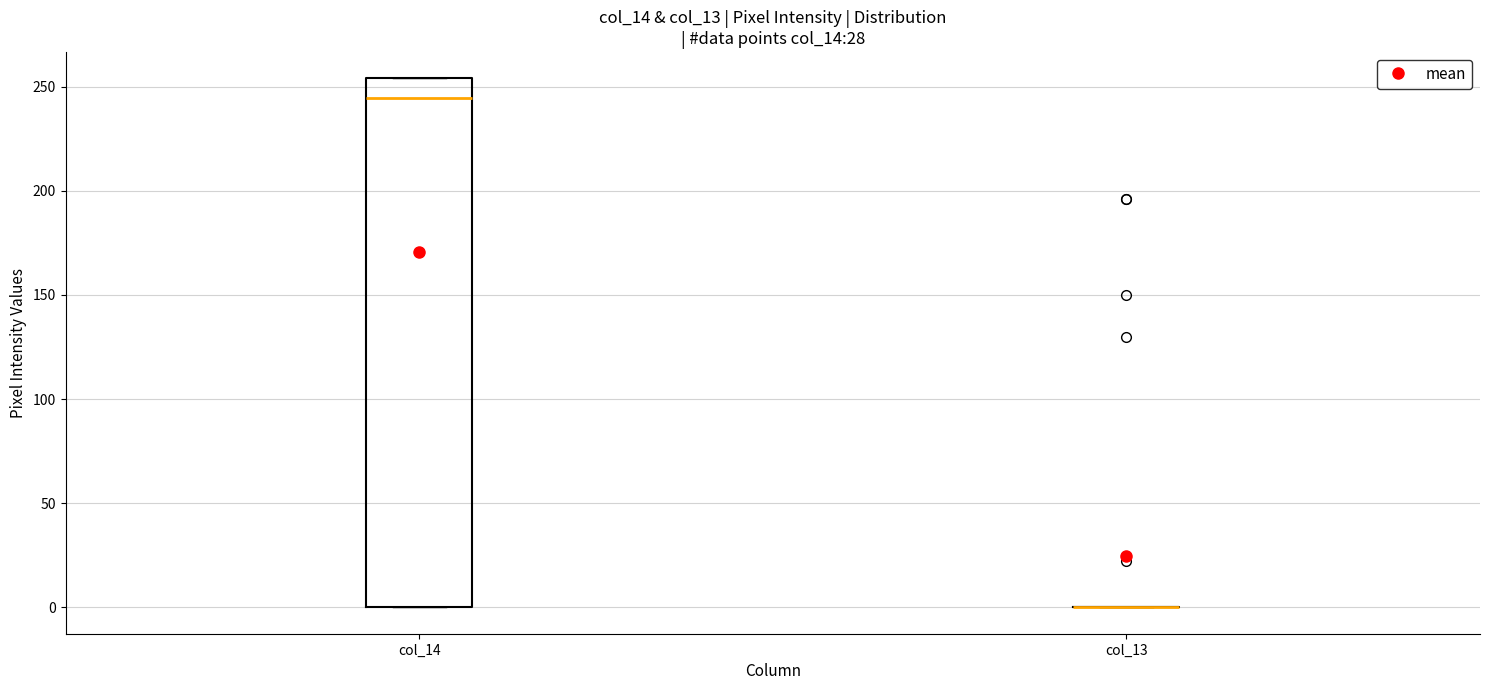

Reading left to right, transcribe this box plot: for each box, give where its median line is, the range the box spans, and where its two whiskers end, as read against the y-axis. The values are not printed on the chart, so give them approximately, as read against the axis.

col_14: median 245, box 0 to 255, whiskers 0 to 255
col_13: box collapsed to a line at 0, whiskers 0 to 0